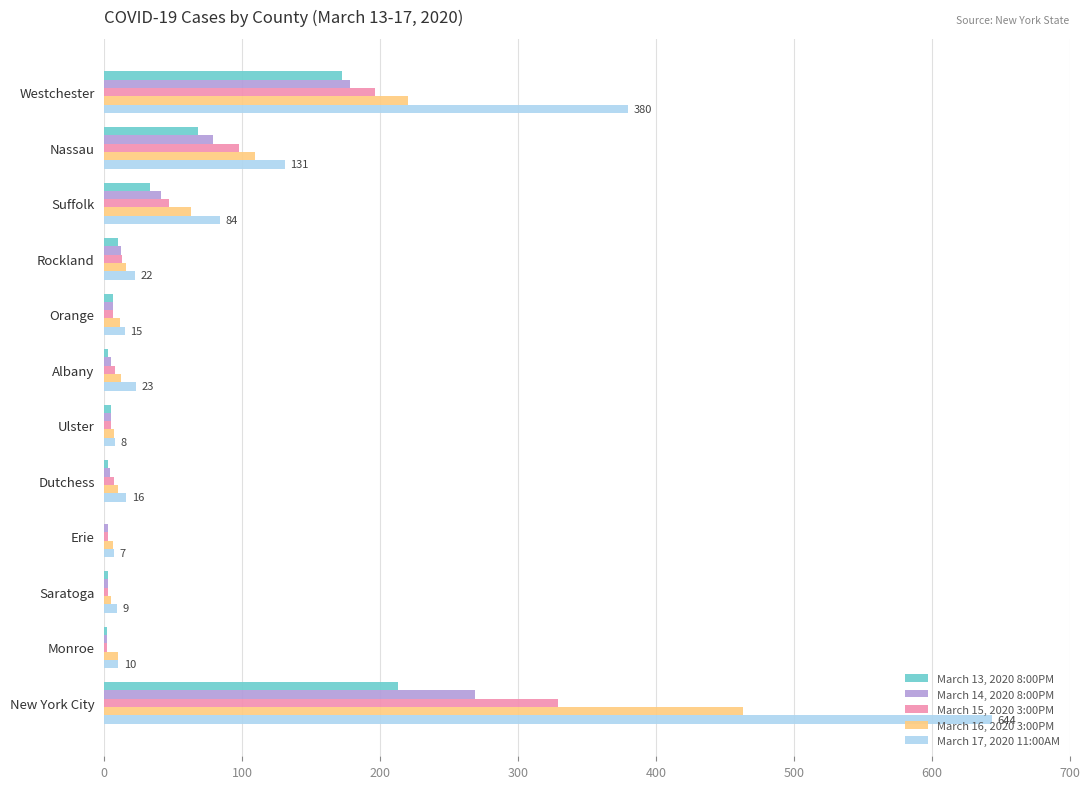

Which series has the largest total across all categories?

March 17, 2020 11:00AM